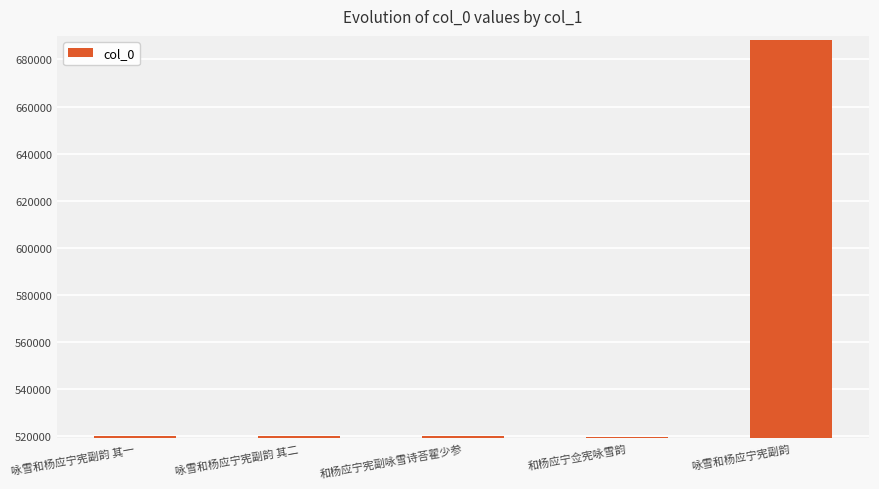

Does the chart contain any negative values?

No